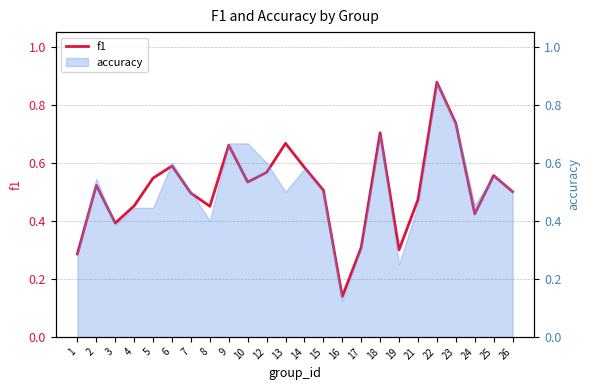

Where is the first local maximum?

2